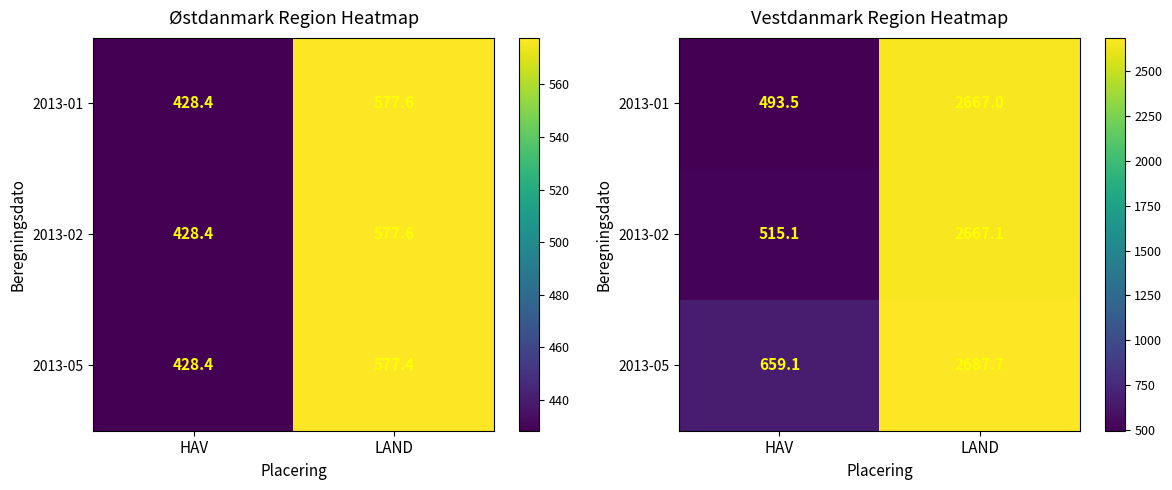

What is the spread (max minus min) of values at HAV?

165.6